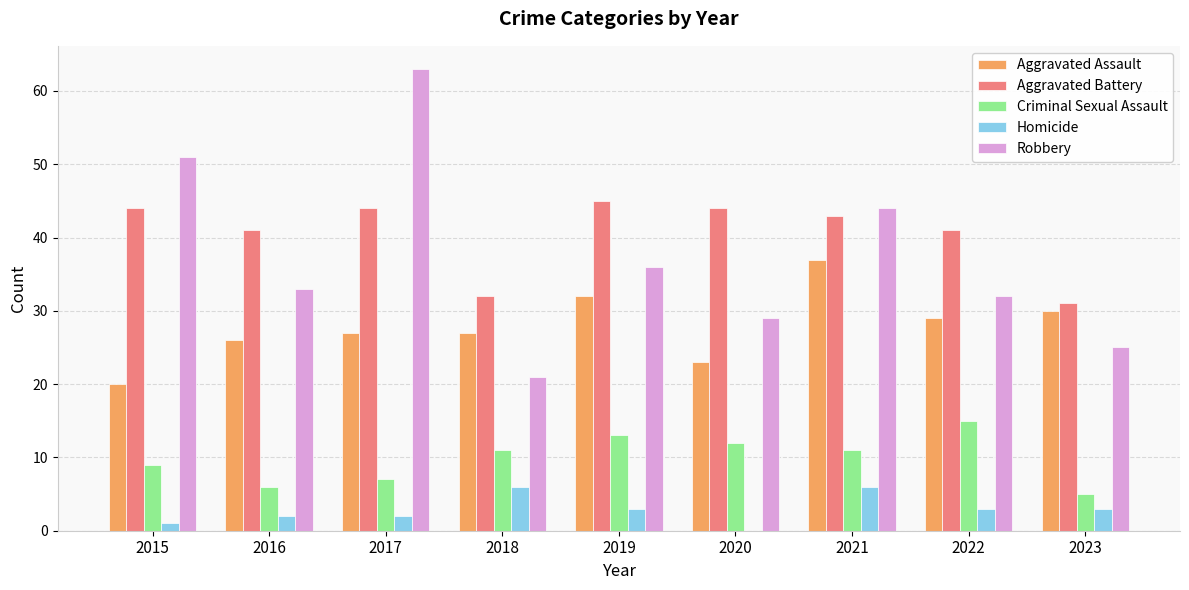

What is the greatest value displayed?

63